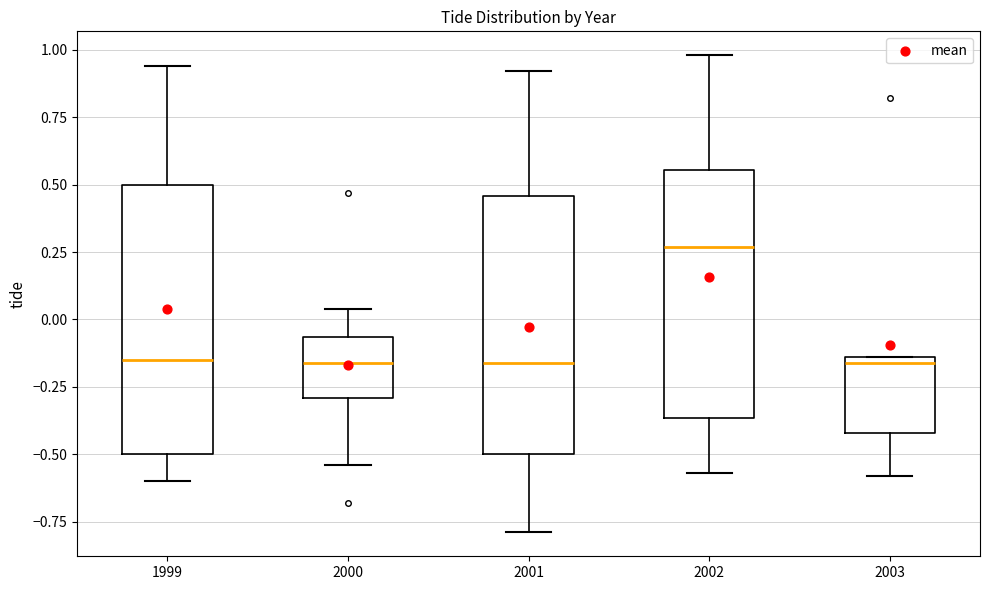

Which box's median line is the highest?

2002